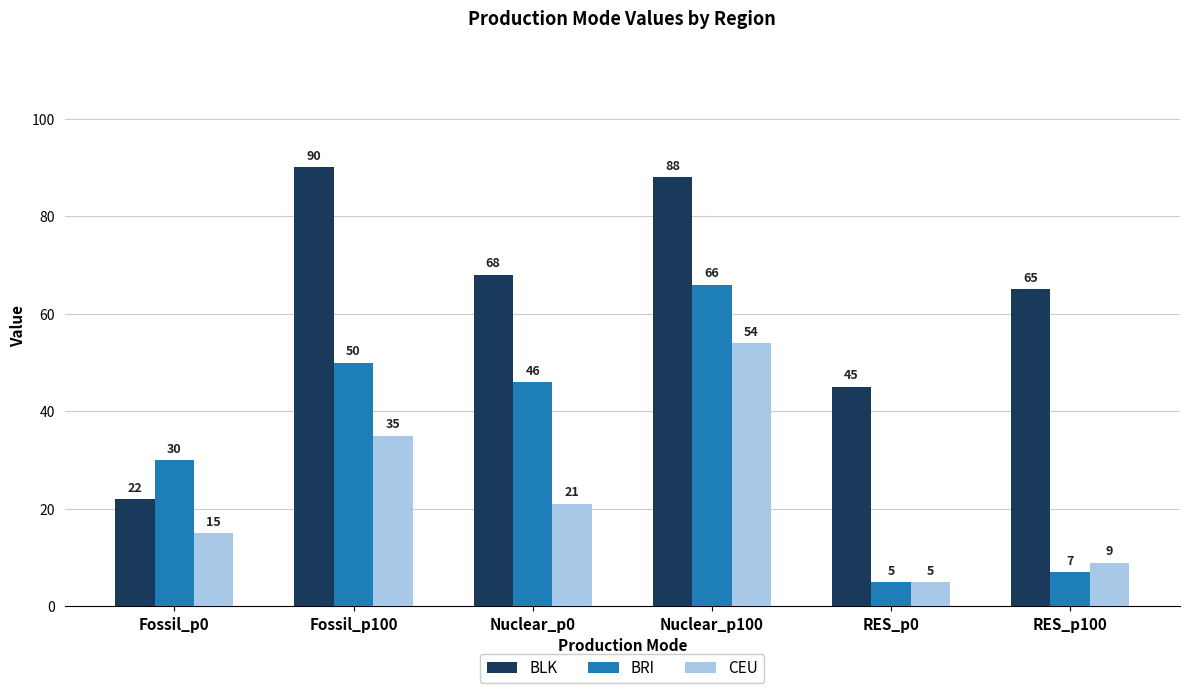

Does the chart contain stacked bars?

No